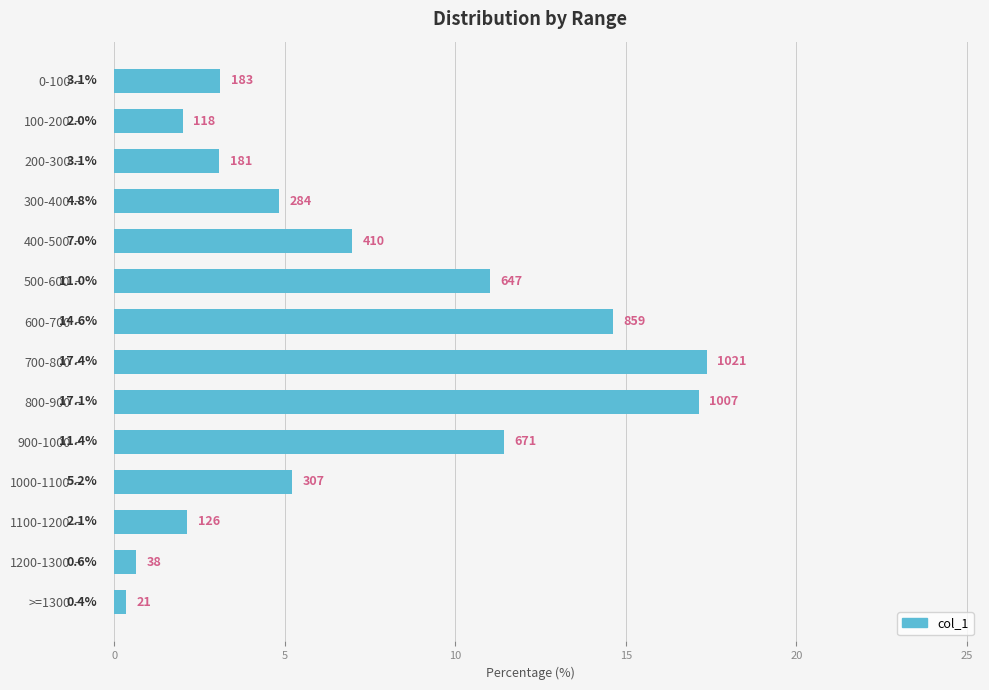

What is the greatest value displayed?

17.4